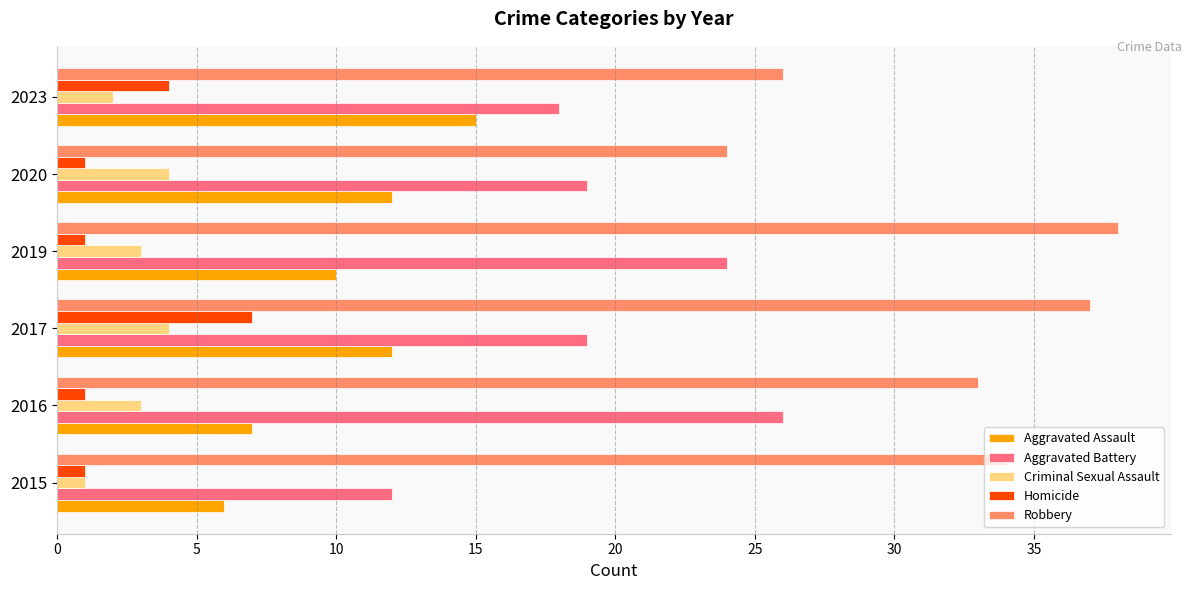

Is the value of Aggravated Assault at 2023 greater than the value of Aggravated Battery at 2023?

No